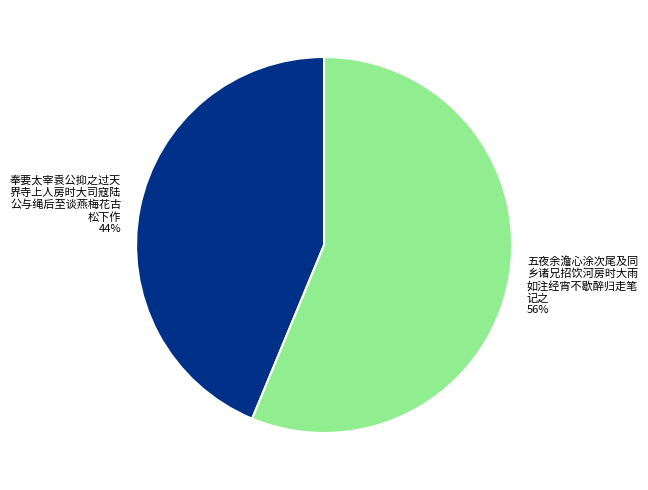

Is there any slice that represents more than half of the pie?

Yes